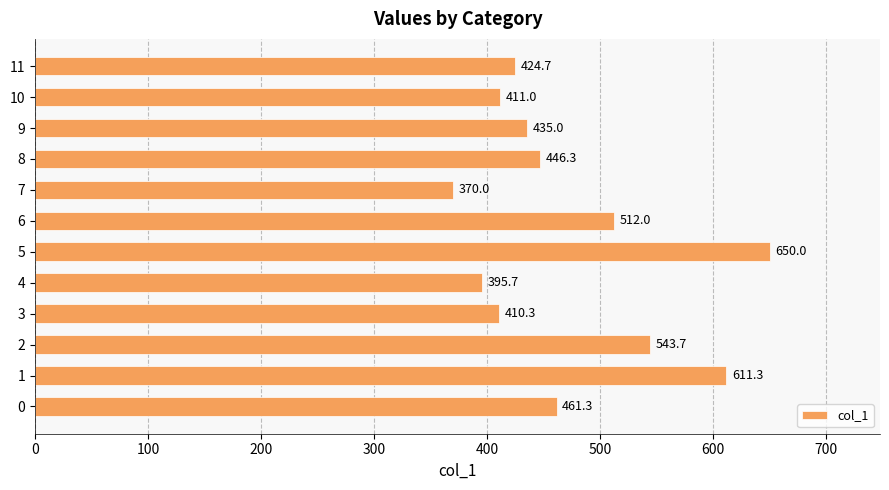

What is the approximate value at 9?

435.0